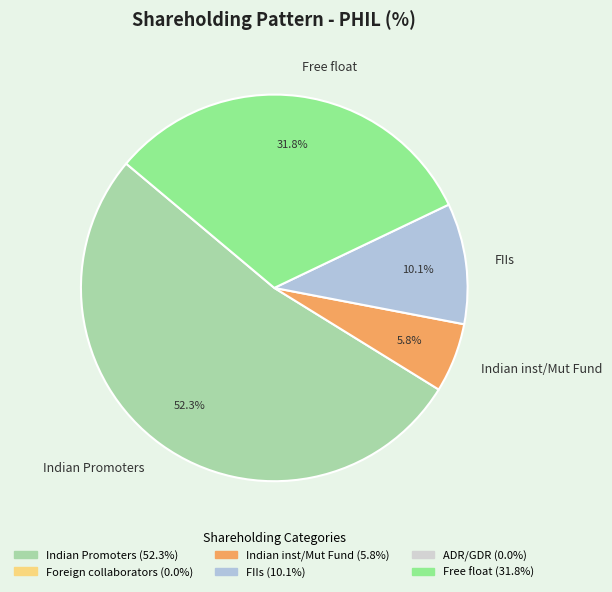

To the nearest percent, what portion does FIIs represent?

10%